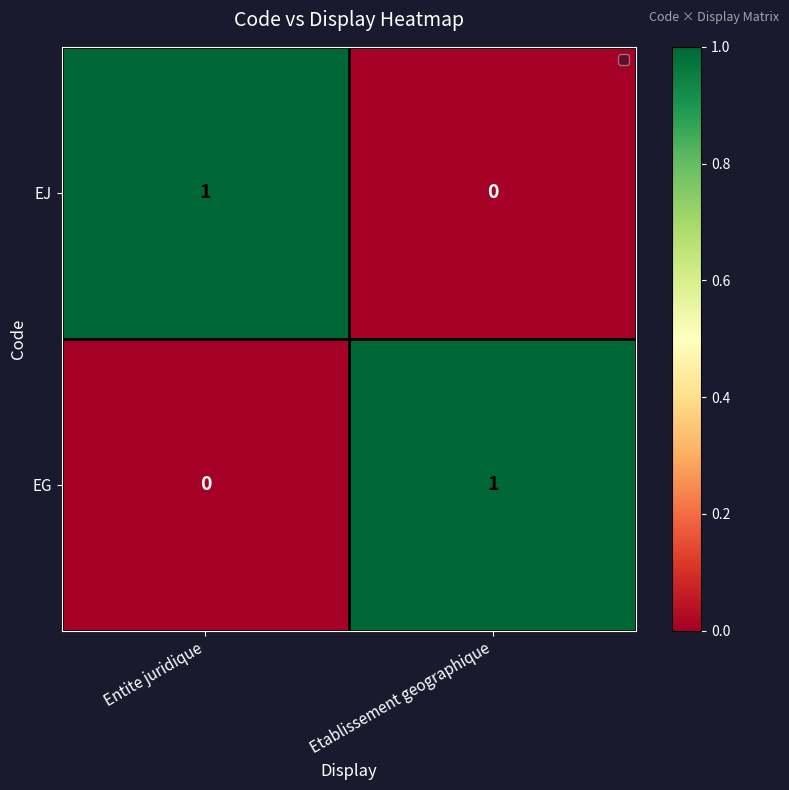

At Entite juridique, list the series in order from largest to smallest.

EJ, EG